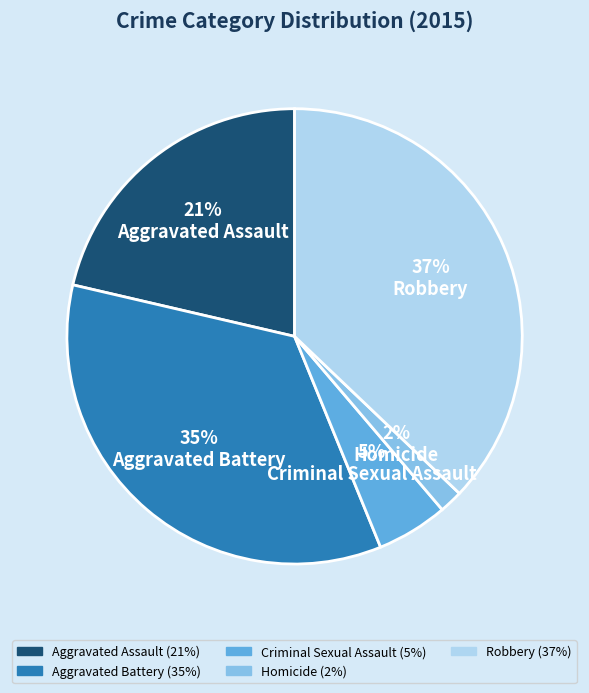

Which has a higher value, Homicide or Aggravated Battery?

Aggravated Battery